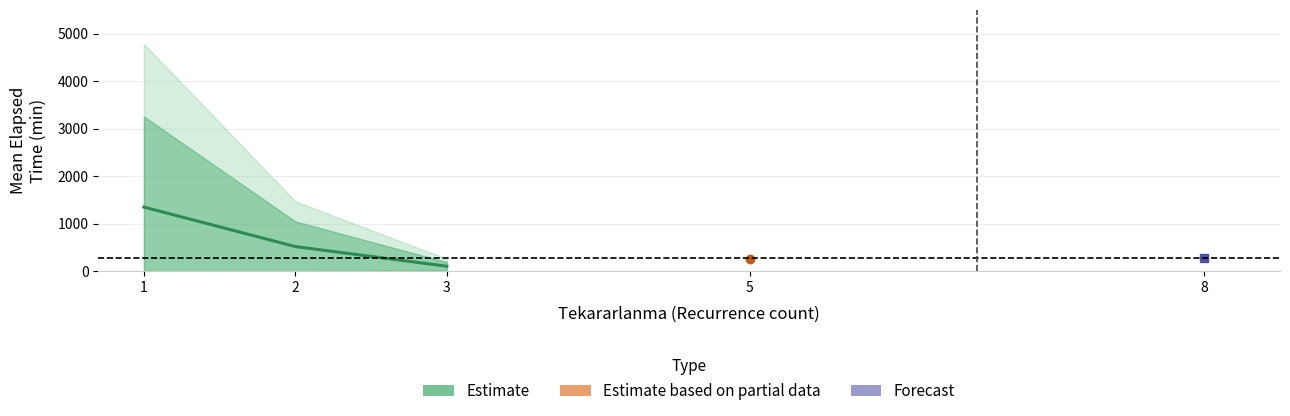

What is the difference between the maximum and minimum values?

1244.5